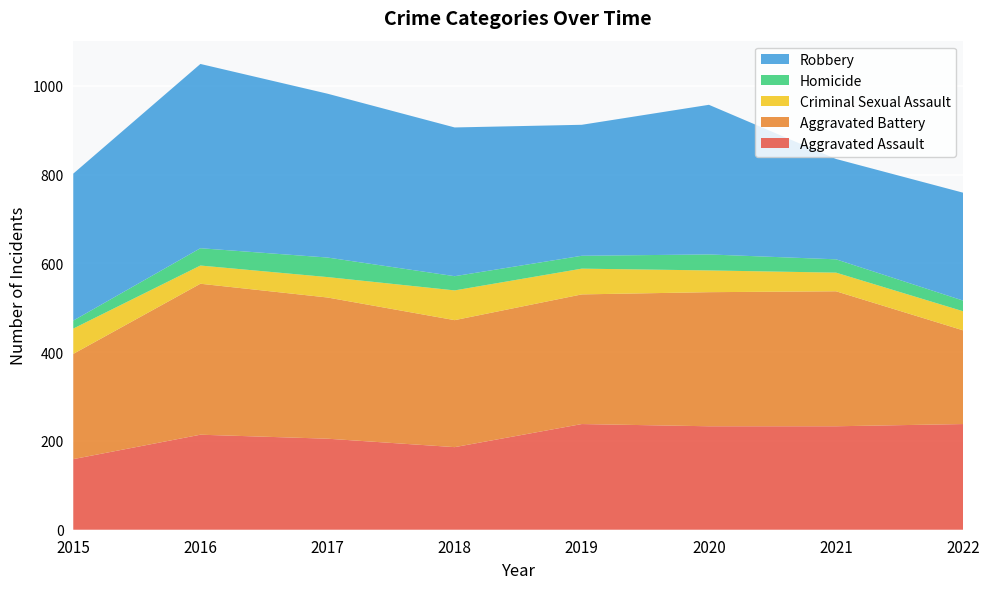

Reading left to right, extract all data points from this chart.

Aggravated Assault: 2015=159	2016=214	2017=205	2018=186	2019=238	2020=233	2021=233	2022=238
Aggravated Battery: 2015=237	2016=340	2017=318	2018=286	2019=292	2020=302	2021=304	2022=211
Criminal Sexual Assault: 2015=57	2016=41	2017=46	2018=67	2019=58	2020=49	2021=42	2022=43
Homicide: 2015=18	2016=39	2017=44	2018=32	2019=29	2020=36	2021=30	2022=24
Robbery: 2015=331	2016=415	2017=369	2018=335	2019=295	2020=337	2021=226	2022=243